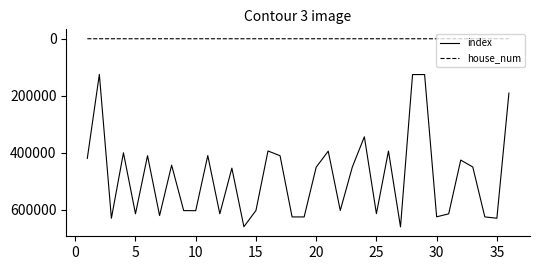

True or false: index and house_num intersect in this chart.

False